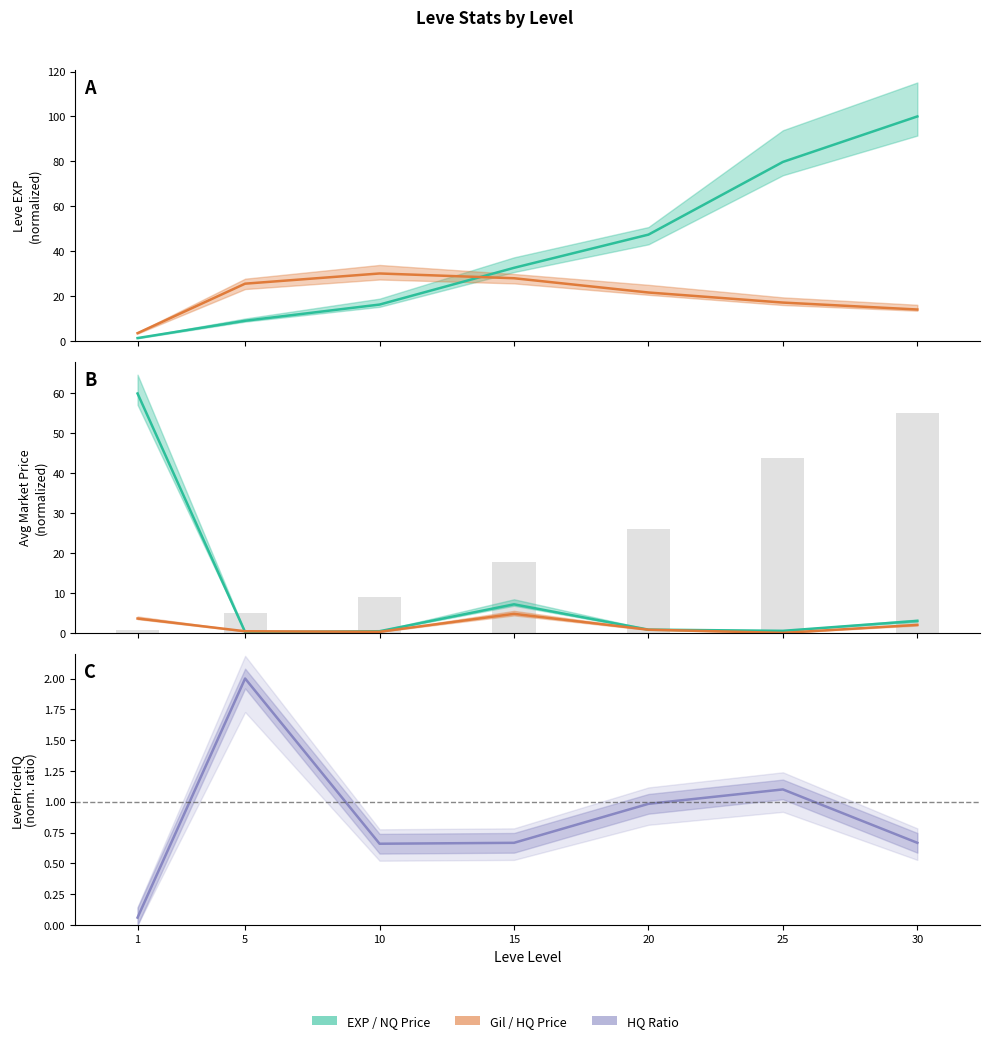

What is the difference between the maximum and minimum values in the Leve EXP series?

54.3